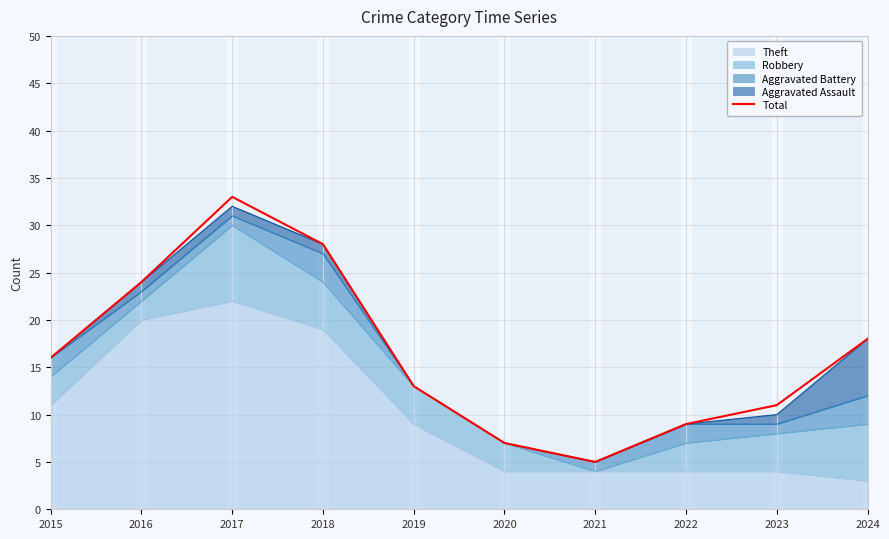

Rank the categories by value from highest to lowest.

2017, 2018, 2016, 2024, 2015, 2019, 2023, 2022, 2020, 2021